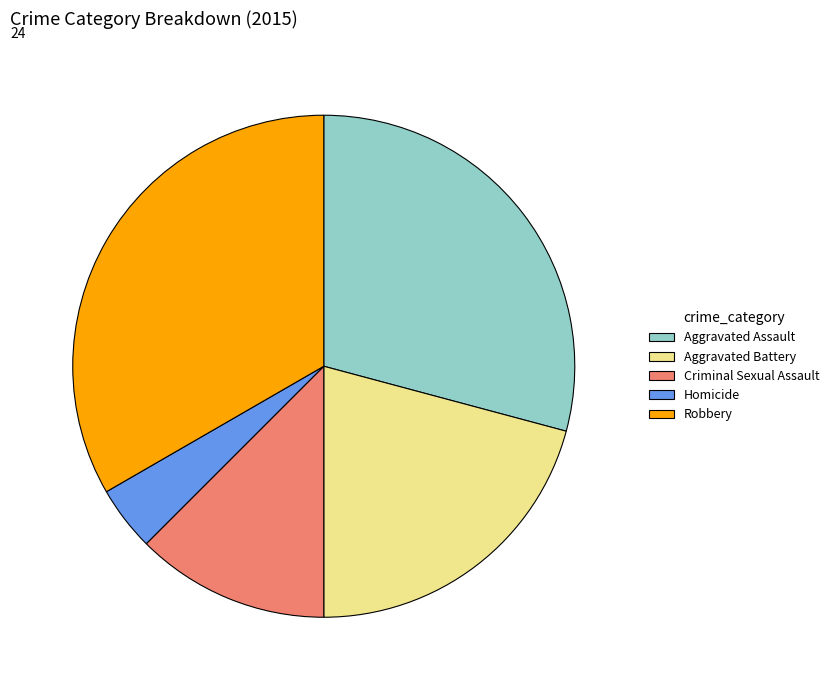

Is it true that Criminal Sexual Assault is 12% of the pie?

True